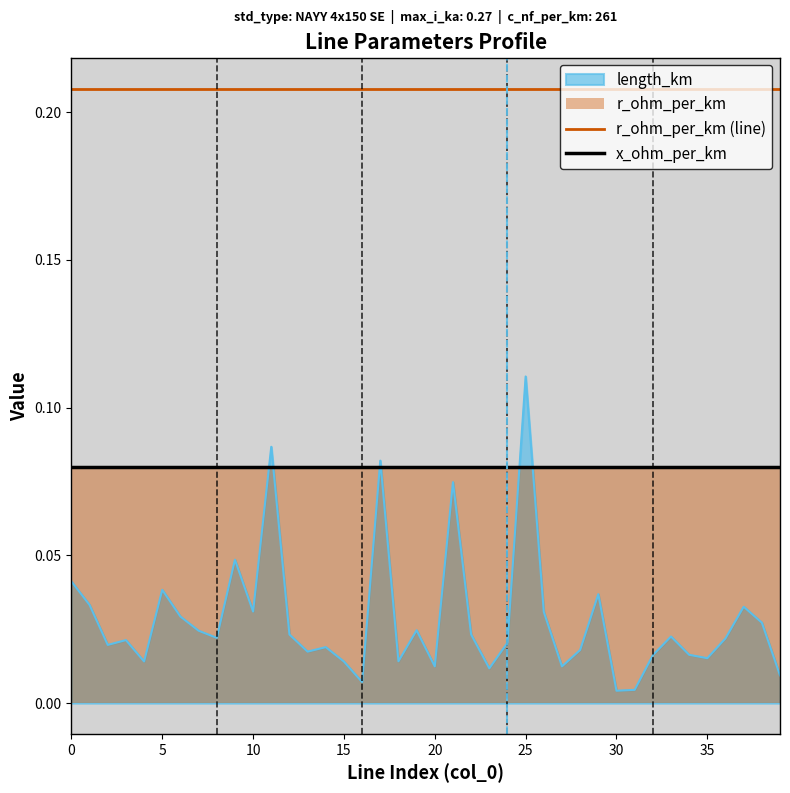

True or false: r_ohm_per_km (line) and x_ohm_per_km cross at least once.

False